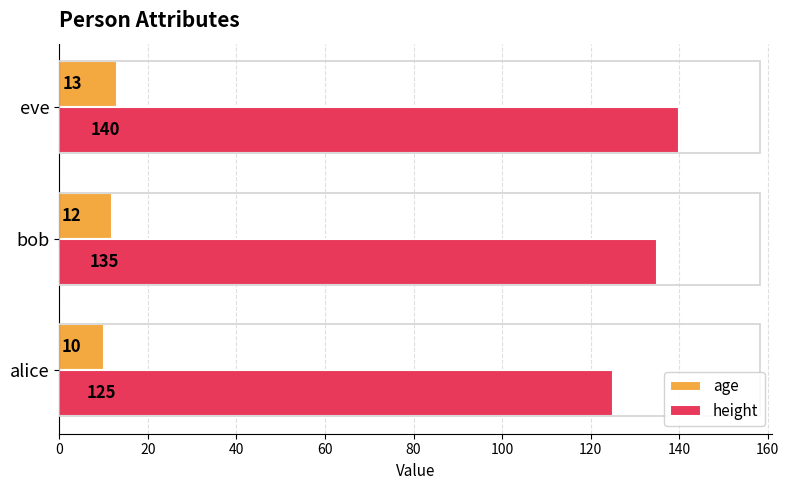

Count the age values in the range 10 to 13.

3